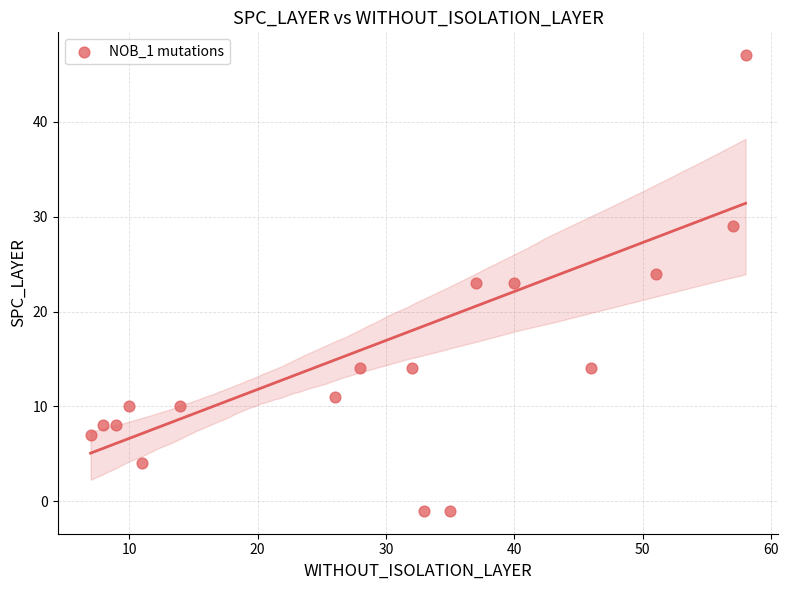

What is the range of Y values (max minus min)?

48